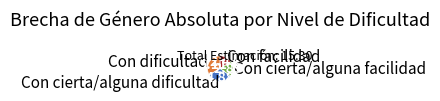

What is the ratio of the value at Con facilidad to the value at Con dificultad?

0.5